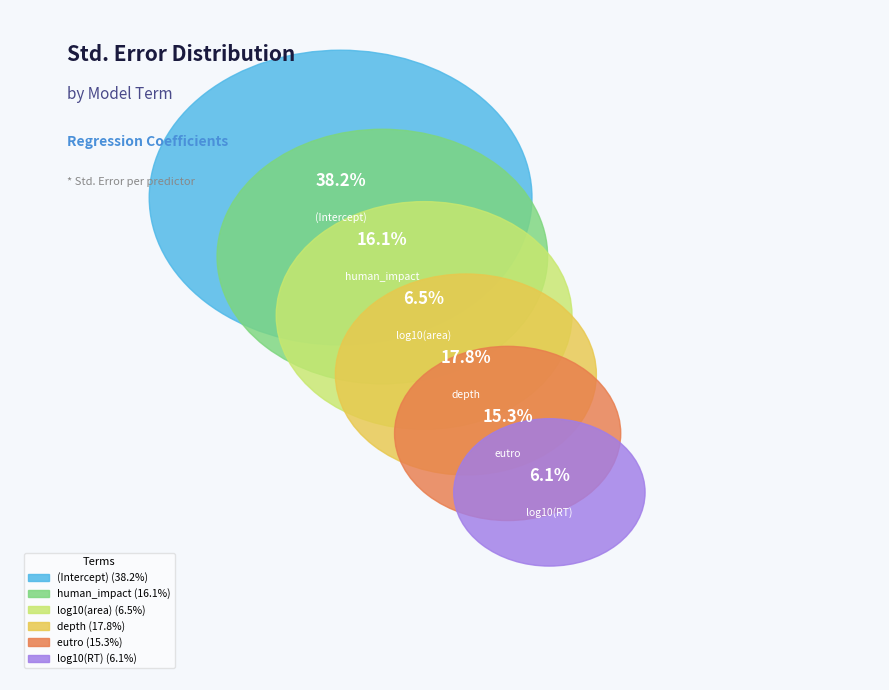

Combined, do depth and log10(area) account for over 50%?

No